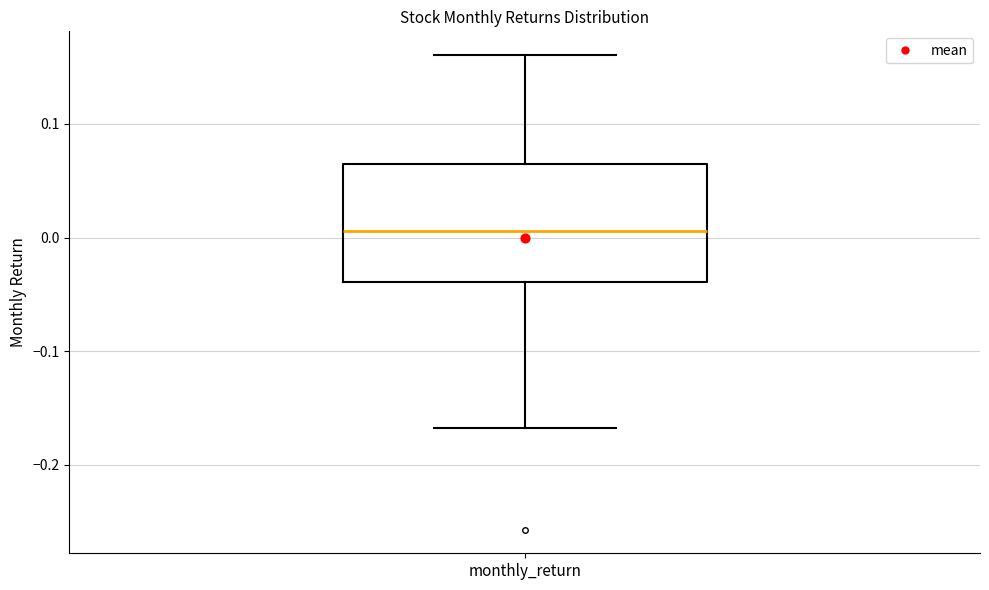

Transcribe this box plot: give where the median line is, the range the box spans, and where the two whiskers end, as read against the y-axis. The values are not printed on the chart, so give them approximately, as read against the axis.

median 0.01, box -0.04 to 0.06, whiskers -0.17 to 0.16